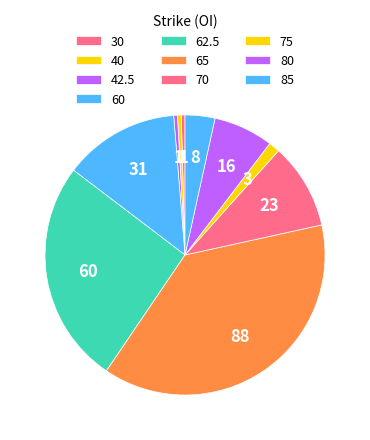

Which has a higher value, 42.5 or 40?

42.5